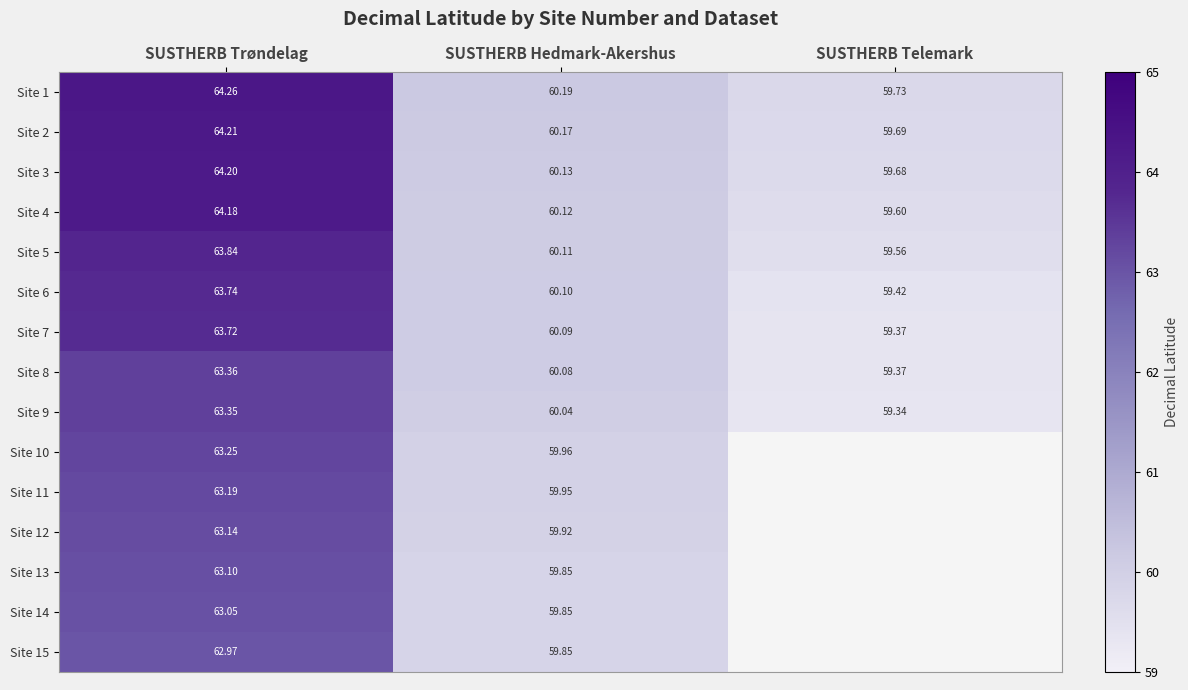

The value of Site 4 at SUSTHERB Telemark is 80.4. True or false?

False